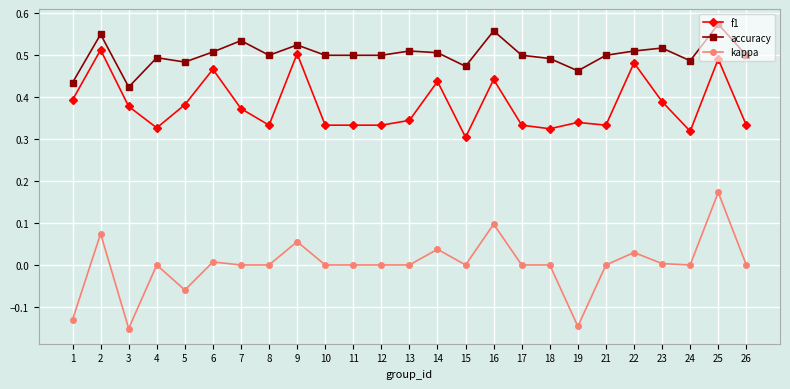

How many data points does each series have?

25